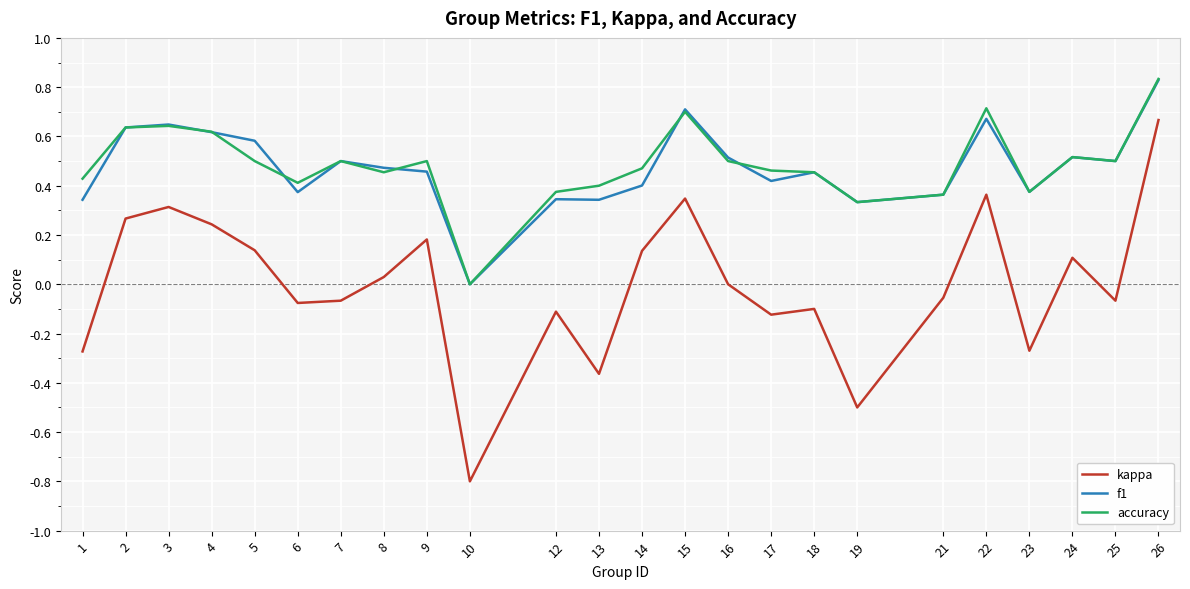

The kappa series shows -0.2 at 18. True or false?

False